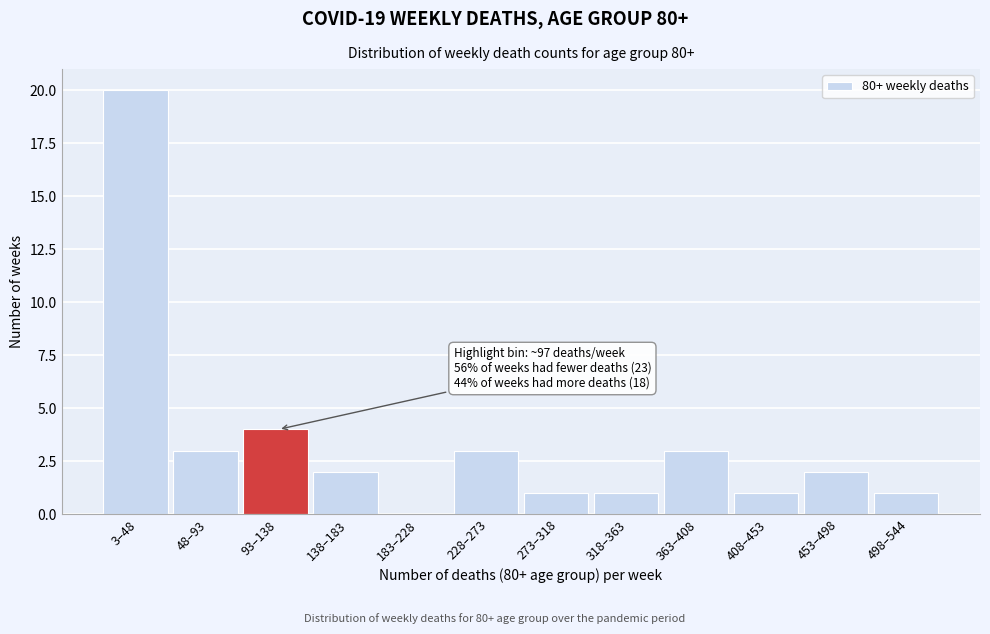

Reading right to left, transcribe all the data shown in this chart.

498–544=1	453–498=2	408–453=1	363–408=3	318–363=1	273–318=1	228–273=3	183–228=0	138–183=2	93–138=4	48–93=3	3–48=20